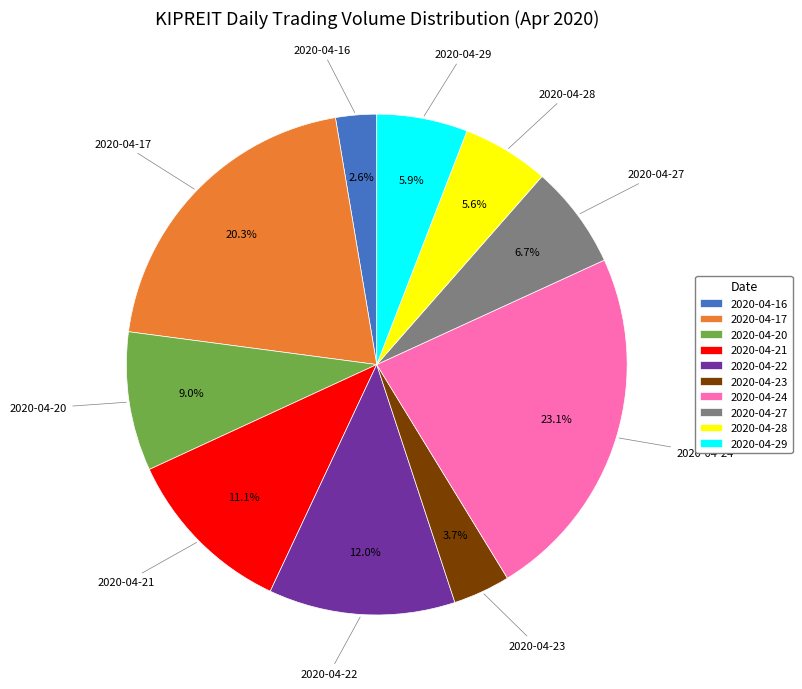

Does 2020-04-22 represent more than half of the total?

No